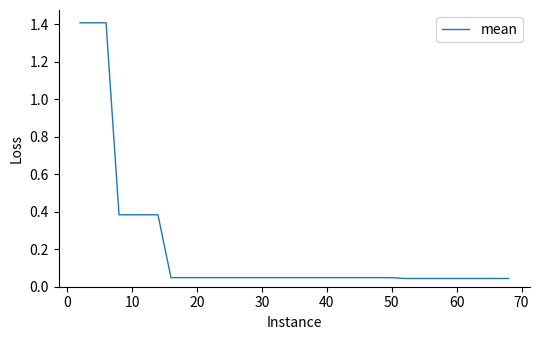

What is the maximum value shown in the chart?

1.4